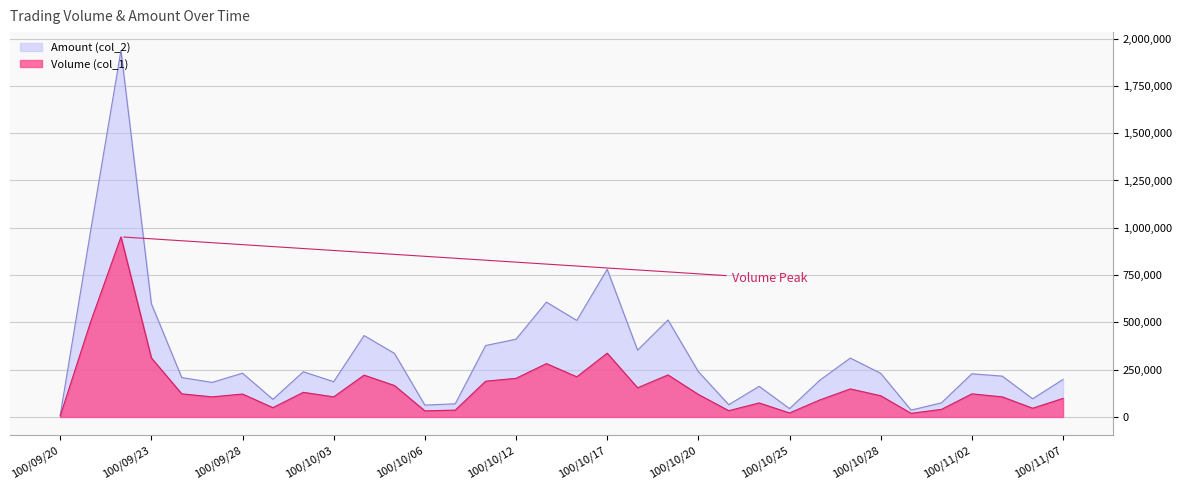

How many lines are shown in the chart?

2